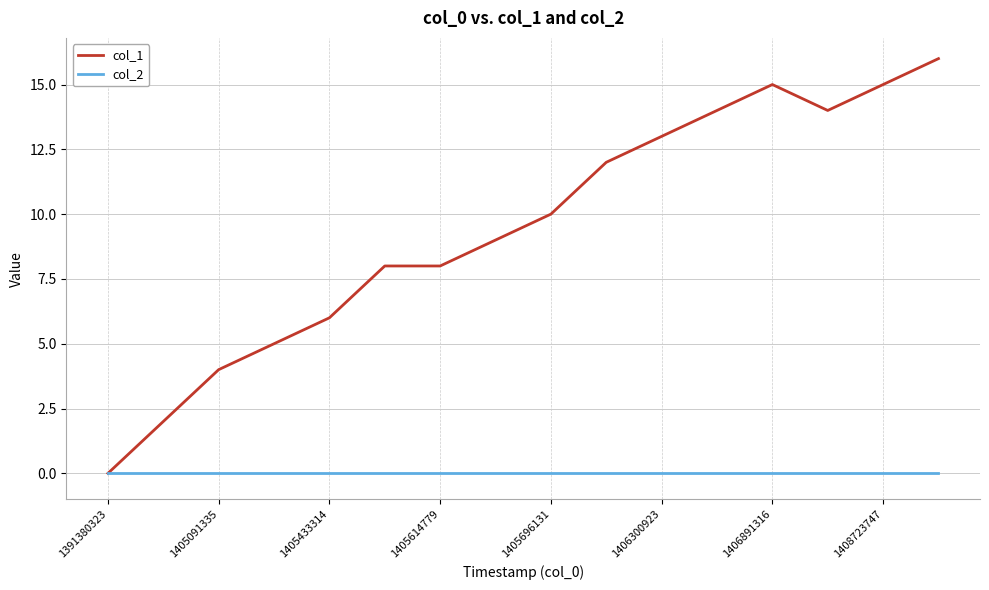

How many positive values does the col_1 series have?

15